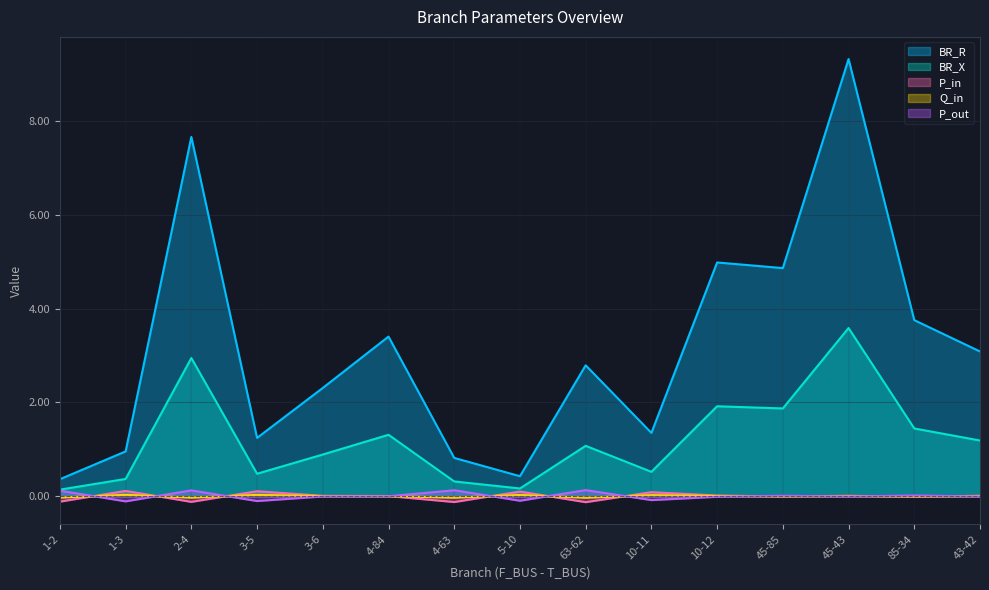

What is the difference between the BR_R values at 10-12 and 3-5?

3.7